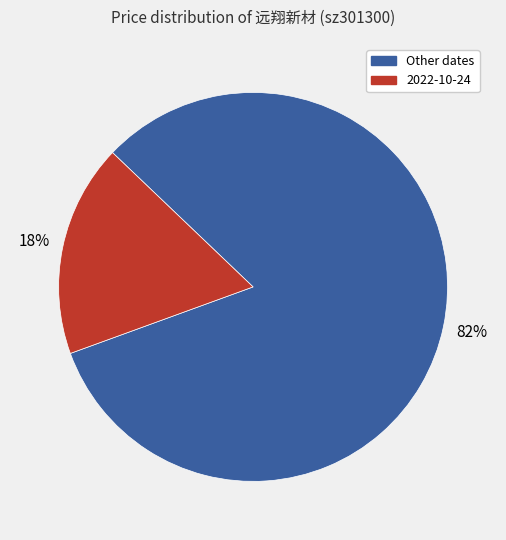

To the nearest percent, what is the average slice percentage?

50%